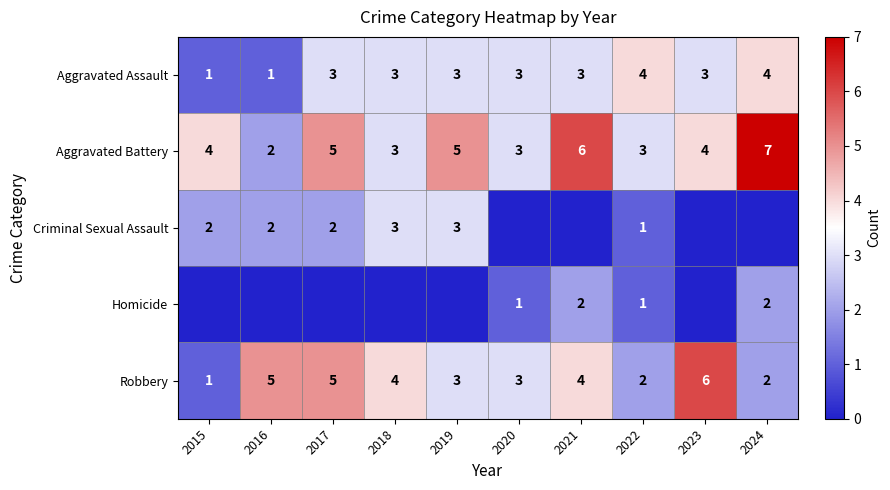

The Aggravated Battery series shows 7 at 2017. True or false?

False